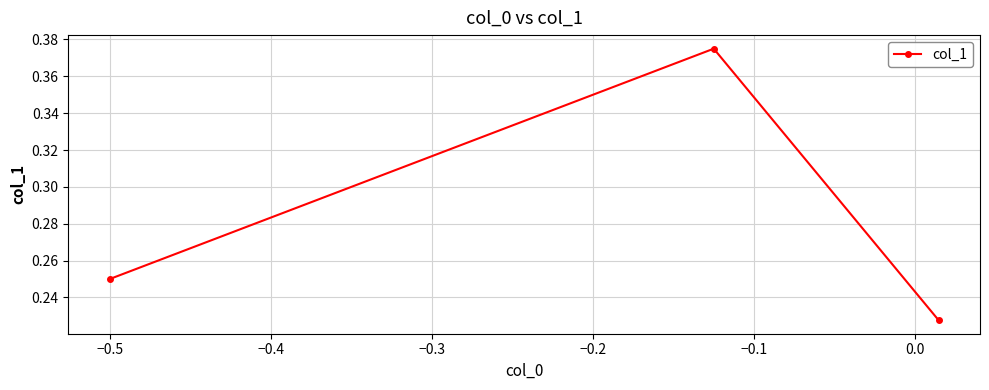

What is the sum of all values?

0.9